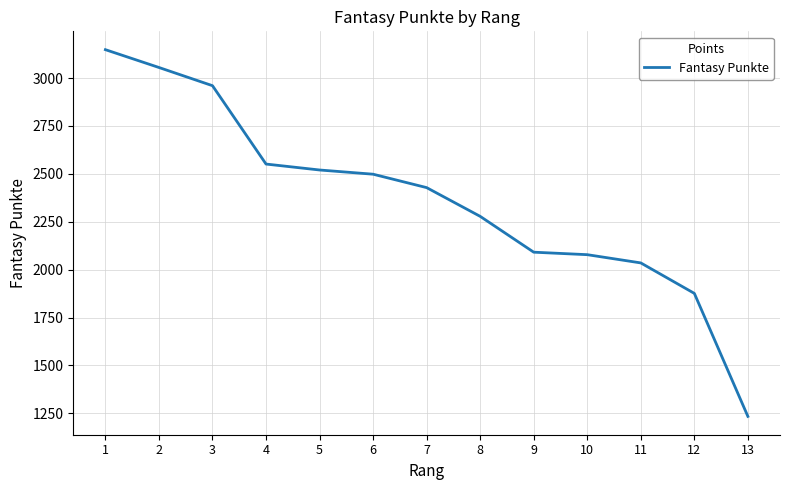

Between 10 and 1, which is larger?

1